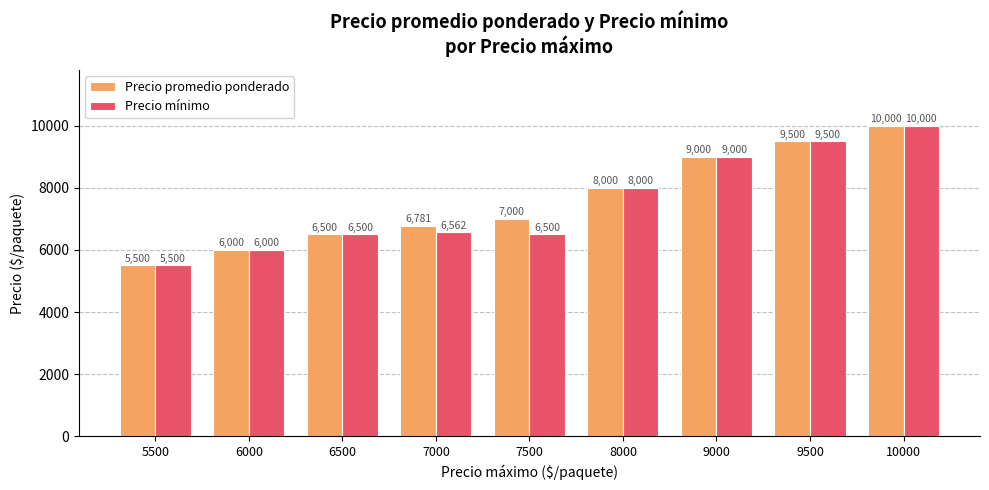

Is the value of Precio mínimo at 7500 greater than the value of Precio promedio ponderado at 7000?

No